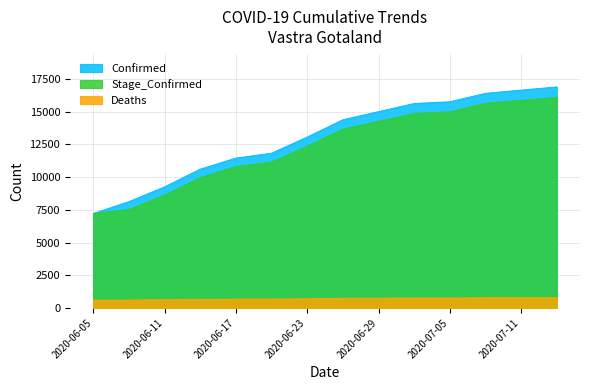

Which series has the widest spread of values?

Confirmed